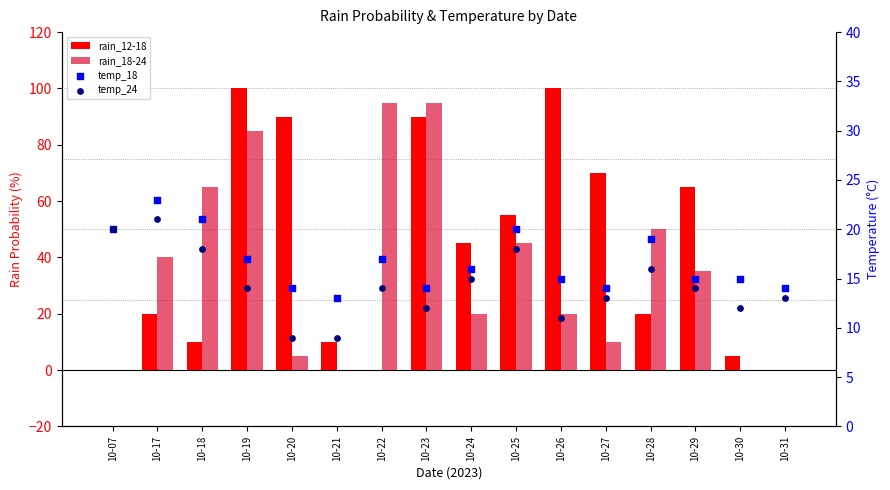

What are all the series names shown in the legend?

rain_12-18, rain_18-24, temp_18, temp_24